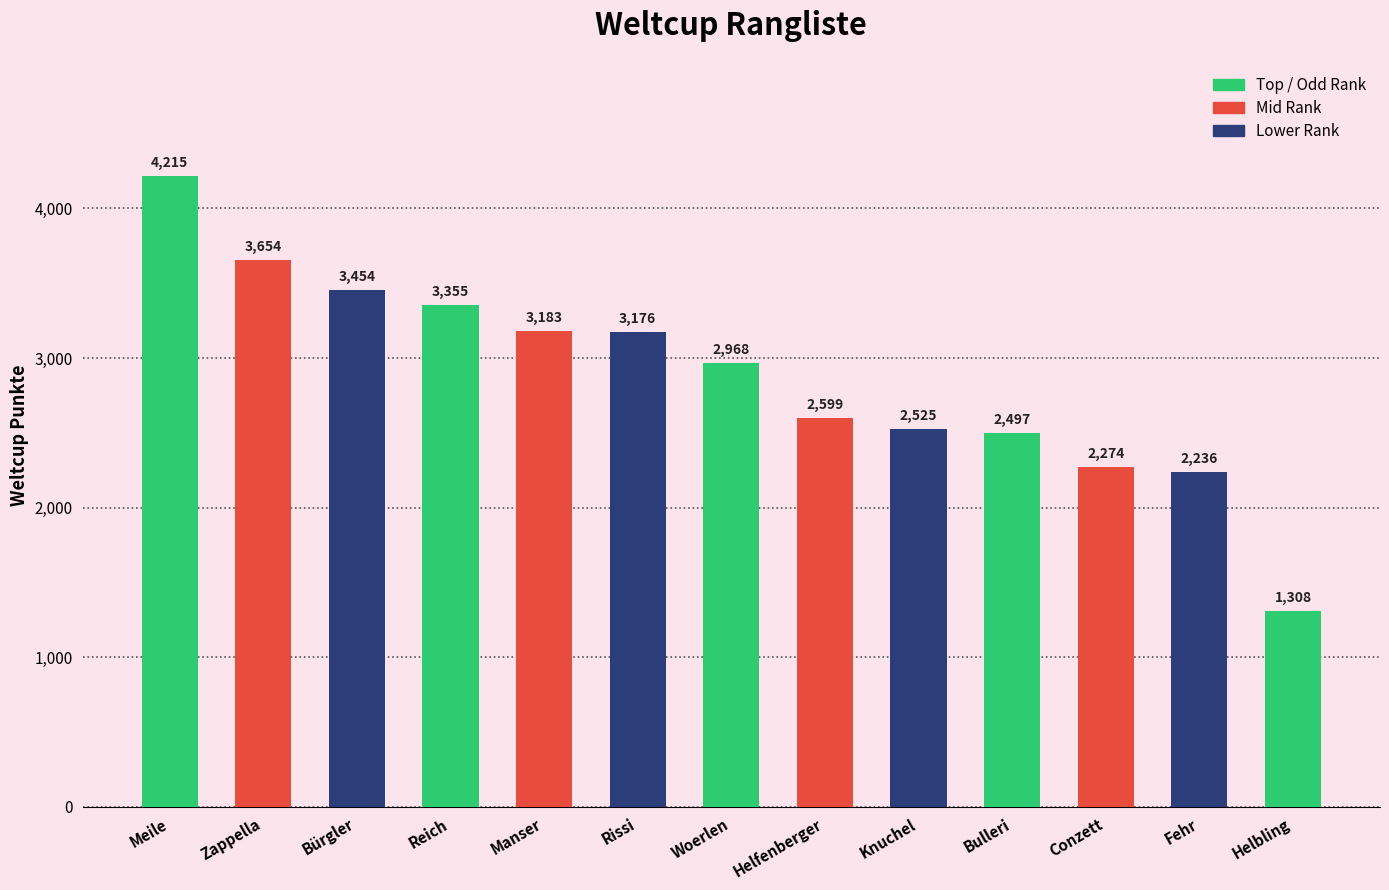

Rank the categories by value from lowest to highest.

Helbling, Fehr, Conzett, Bulleri, Knuchel, Helfenberger, Woerlen, Rissi, Manser, Reich, Bürgler, Zappella, Meile